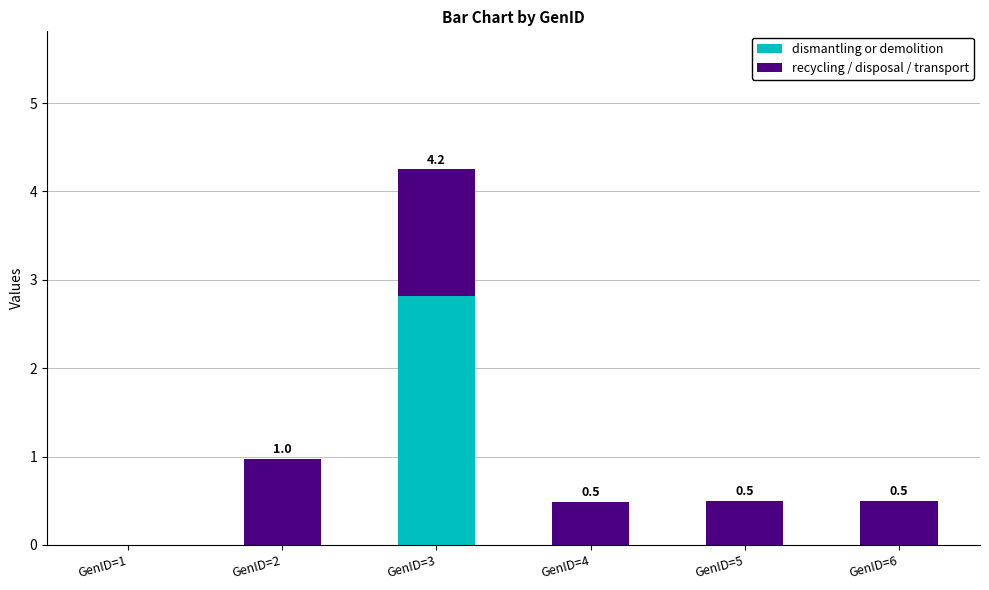

Are the bars grouped side by side (vs. stacked)?

No